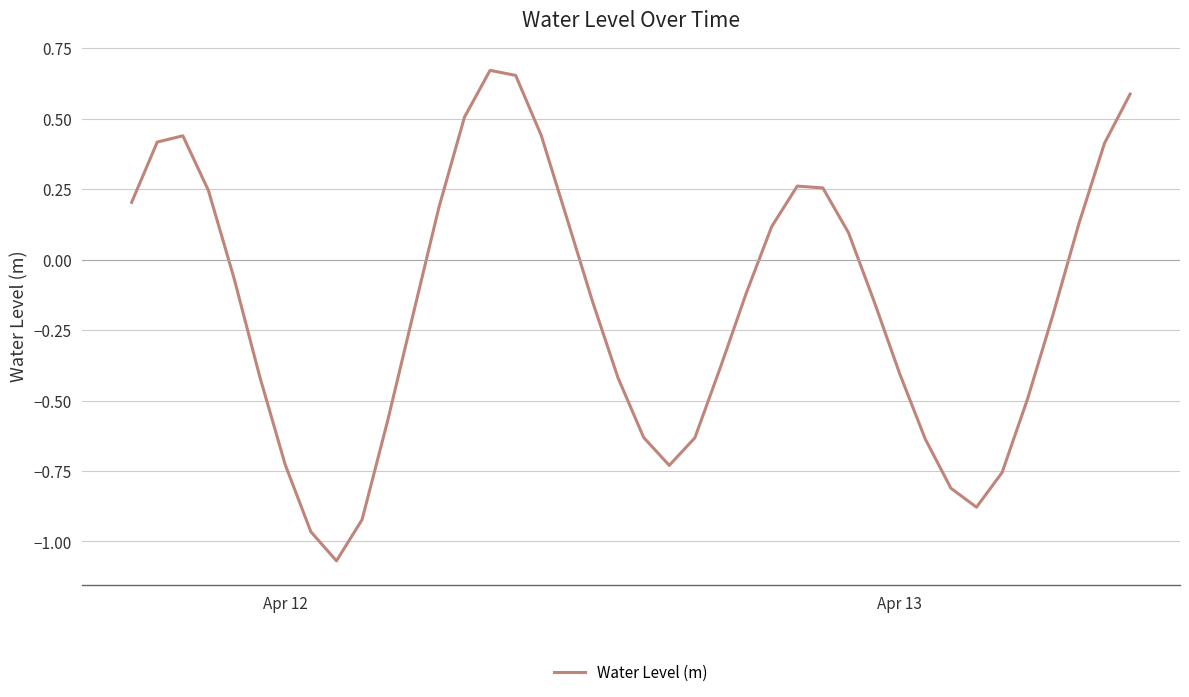

What is the difference between the maximum and minimum values?

1.7